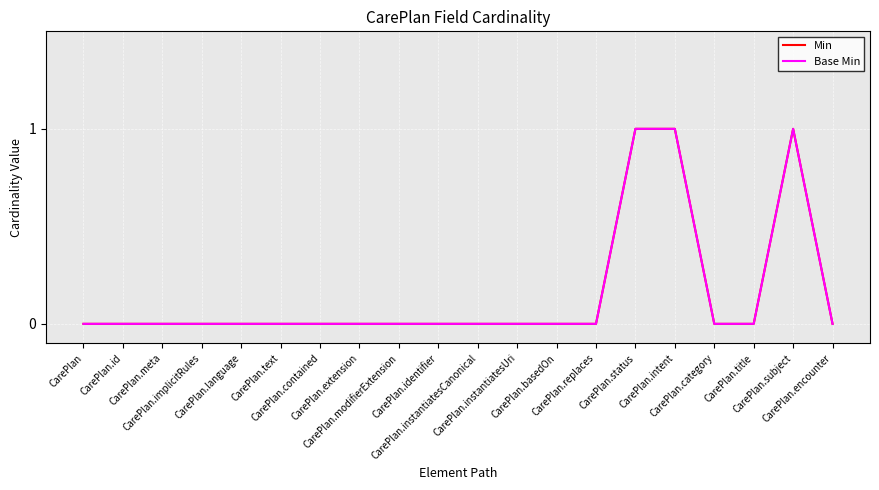

Does the chart have visible grid lines?

Yes